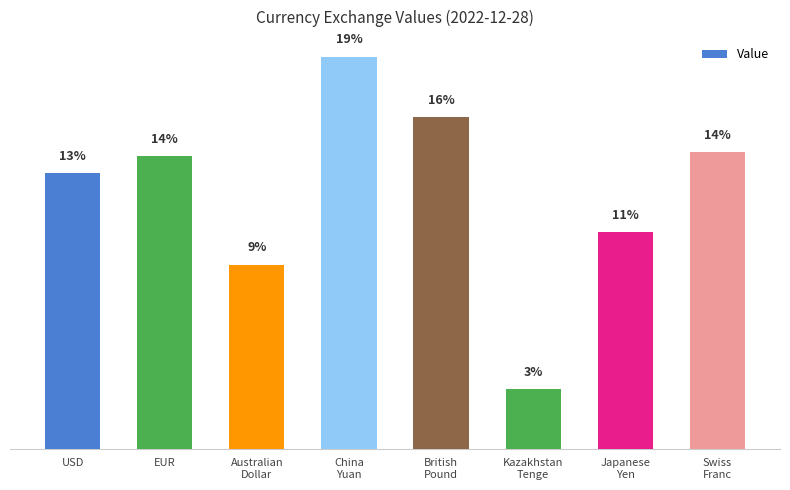

Reading left to right, what are all the values shown in this chart?

69.9	74.2	46.7	99.5	84.1	15.2	55.0	75.3